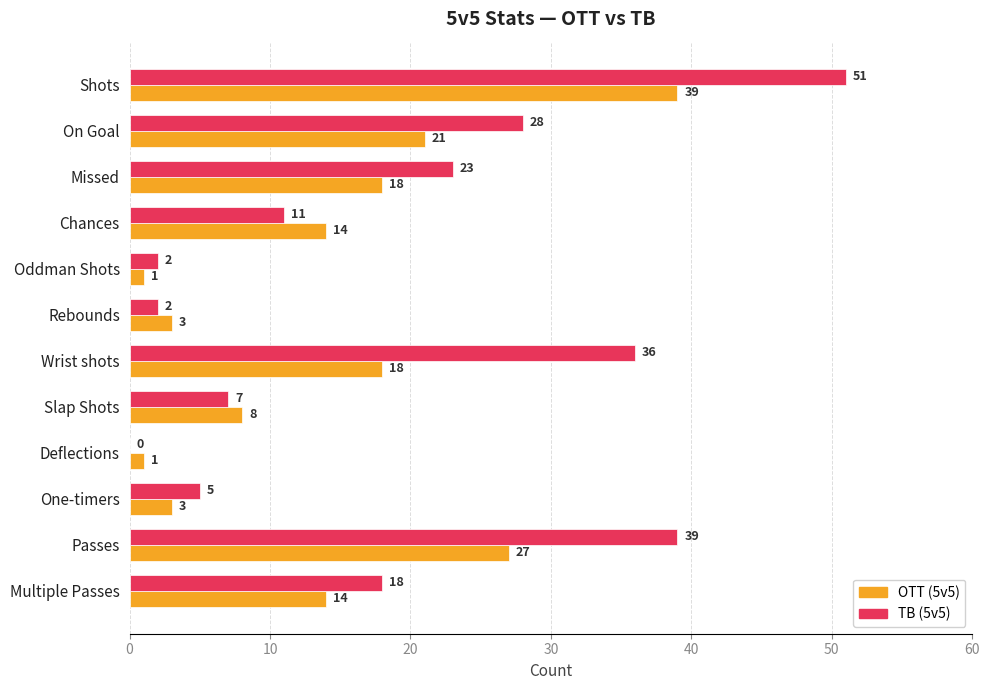

What is the sum of all OTT (5v5) values?

167